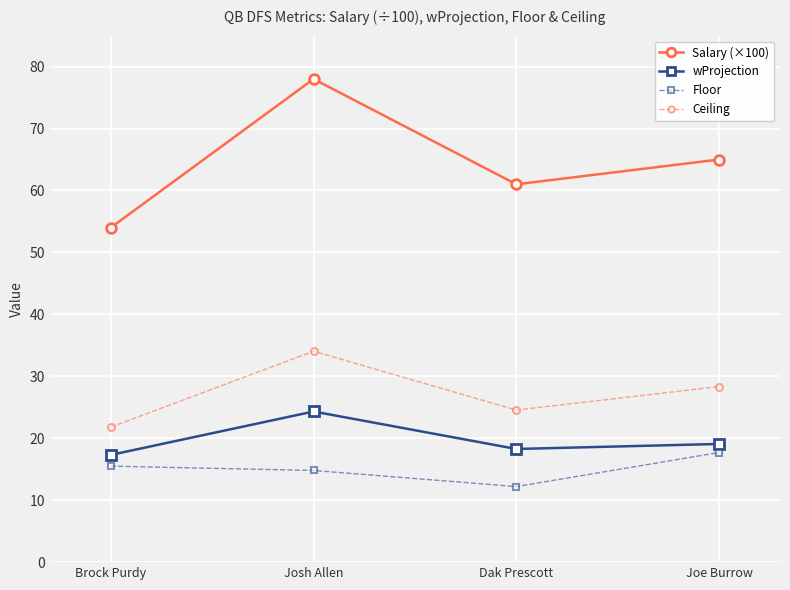

True or false: Floor and Salary (×100) intersect in this chart.

False